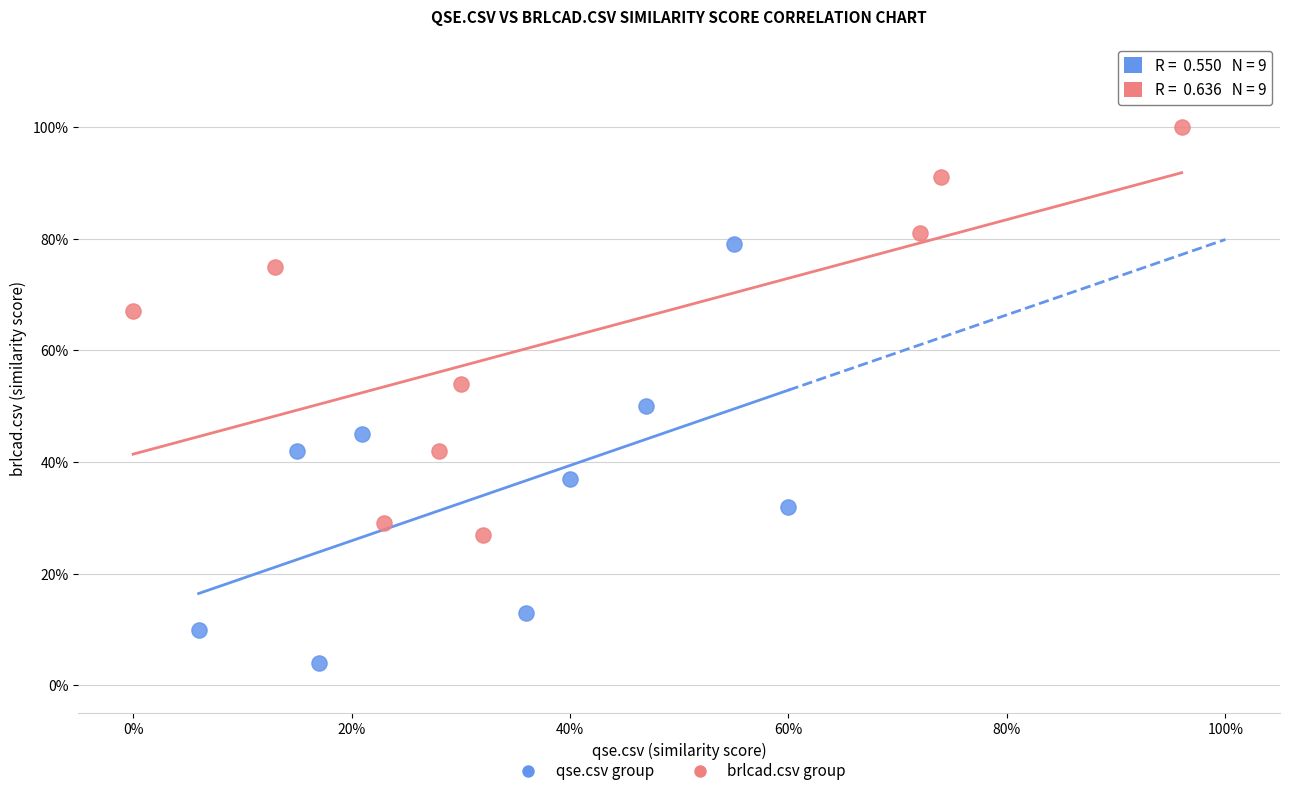

Which series has the largest Y range (max minus min)?

qse.csv group